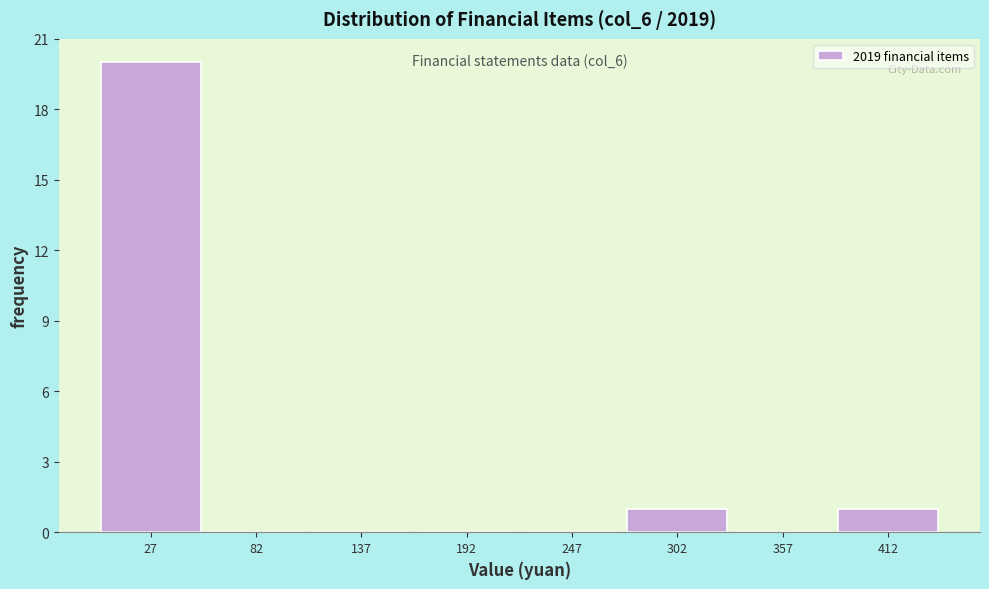

Which range on the x-axis has the tallest bar?

0 to 60